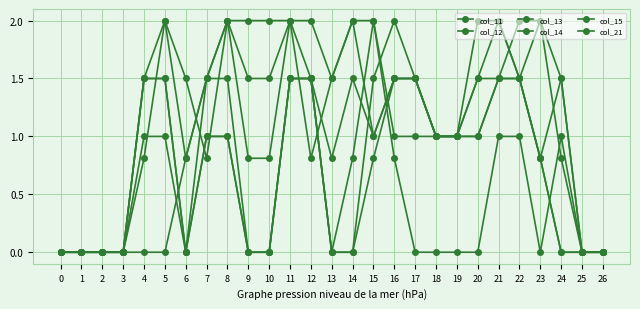

How many distinct data groups are displayed?

6